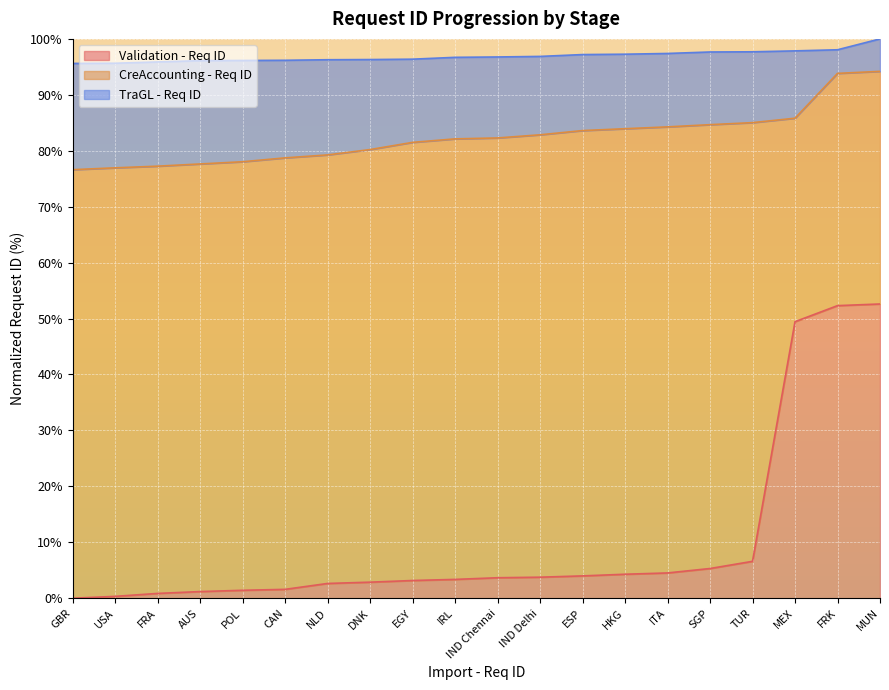

At NLD, list the series in order from largest to smallest.

TraGL - Req ID, CreAccounting - Req ID, Validation - Req ID